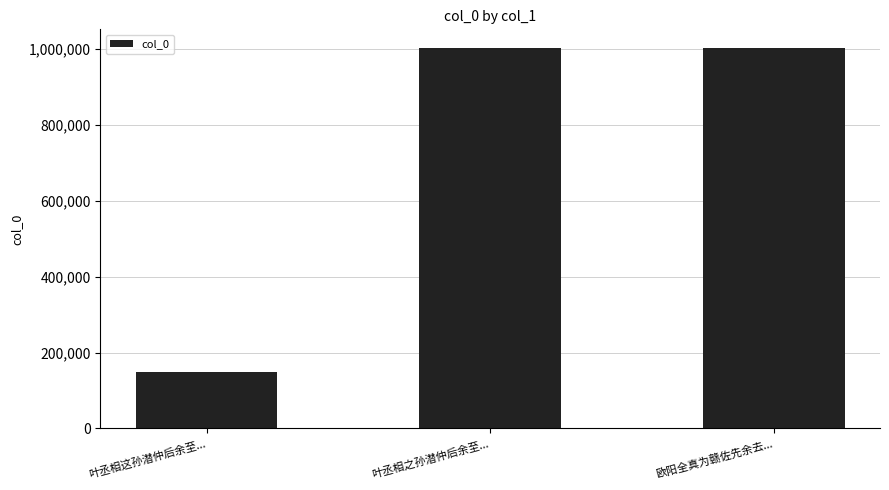

What is the change in value from 叶丞相这孙潜仲后余至... to 叶丞相之孙潜仲后余至...?

+852688